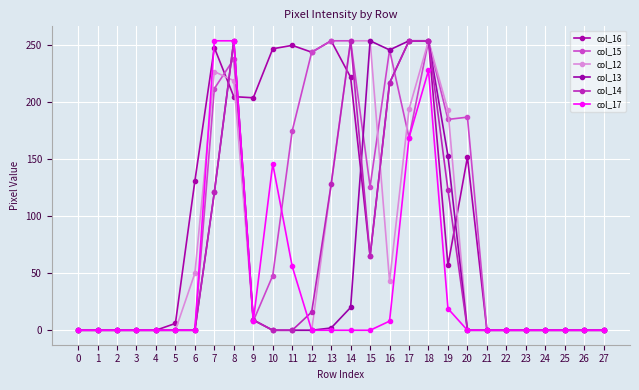

At how many categories does at least one series exceed 70?

15